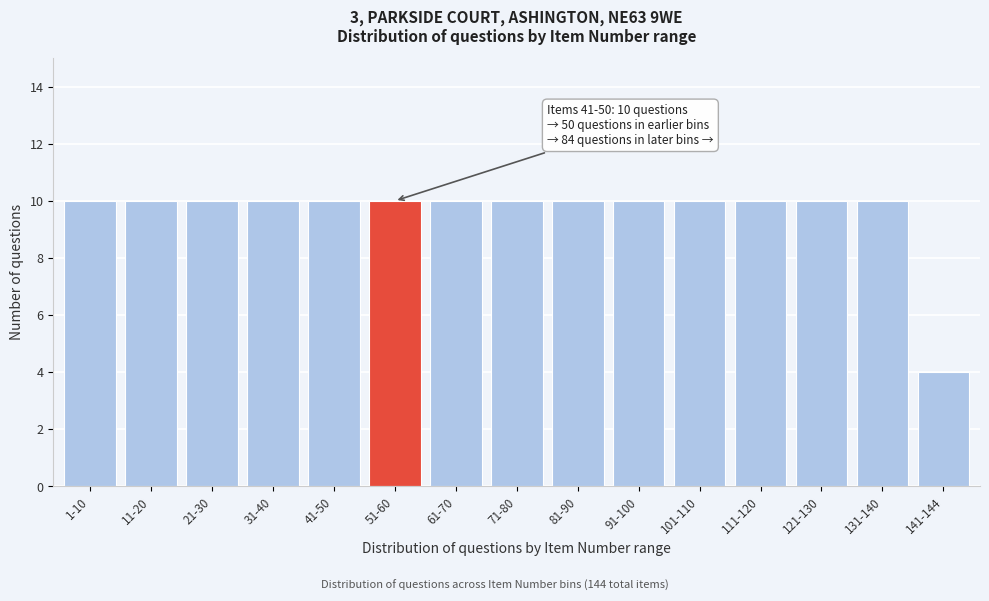

Reading left to right, list all the values displayed in this chart.

1-10=10	11-20=10	21-30=10	31-40=10	41-50=10	51-60=10	61-70=10	71-80=10	81-90=10	91-100=10	101-110=10	111-120=10	121-130=10	131-140=10	141-144=4